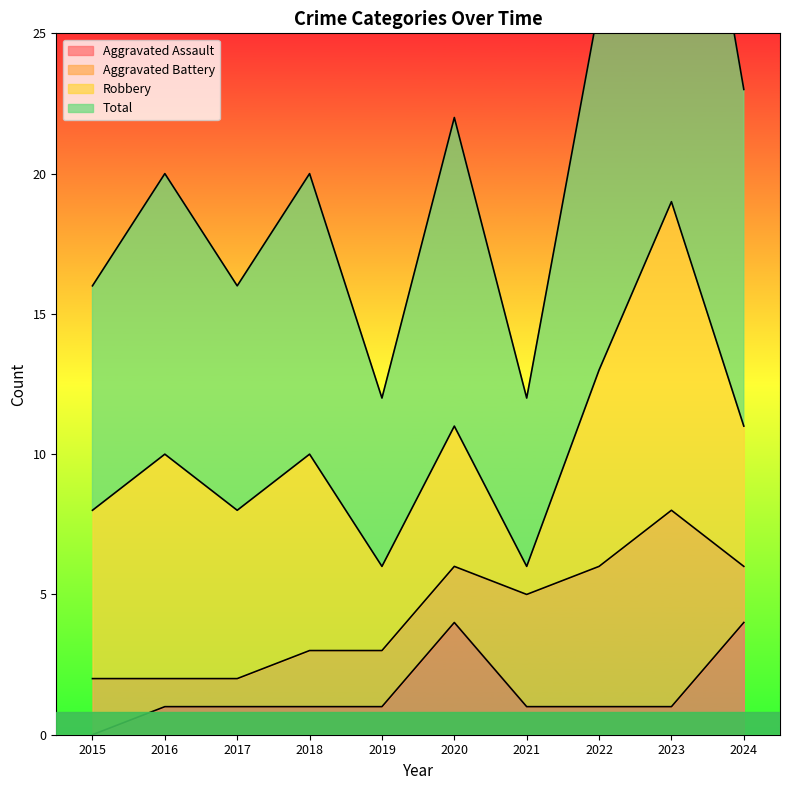

Does the chart have visible grid lines?

No